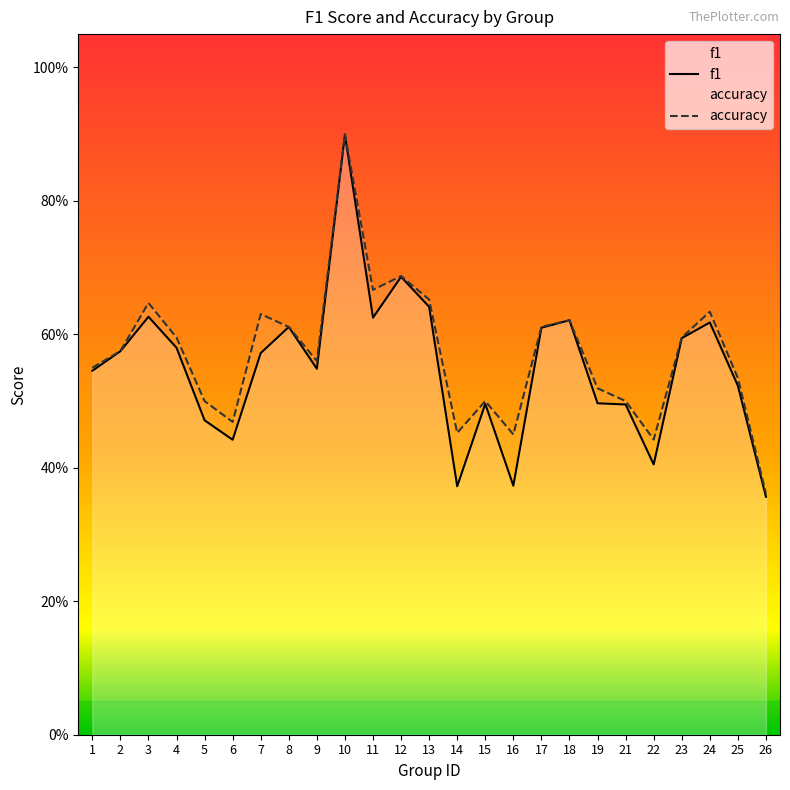

At how many categories does at least one series exceed 0?

25